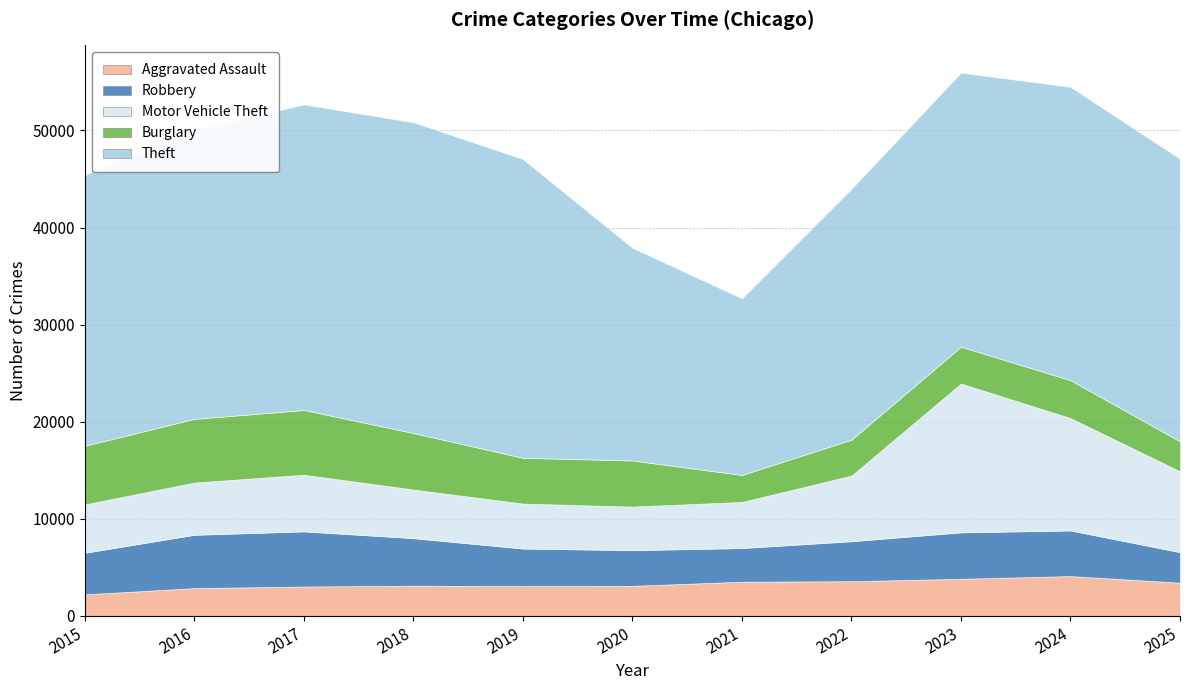

Is it true that Aggravated Assault equals 3078 at 2019?

True